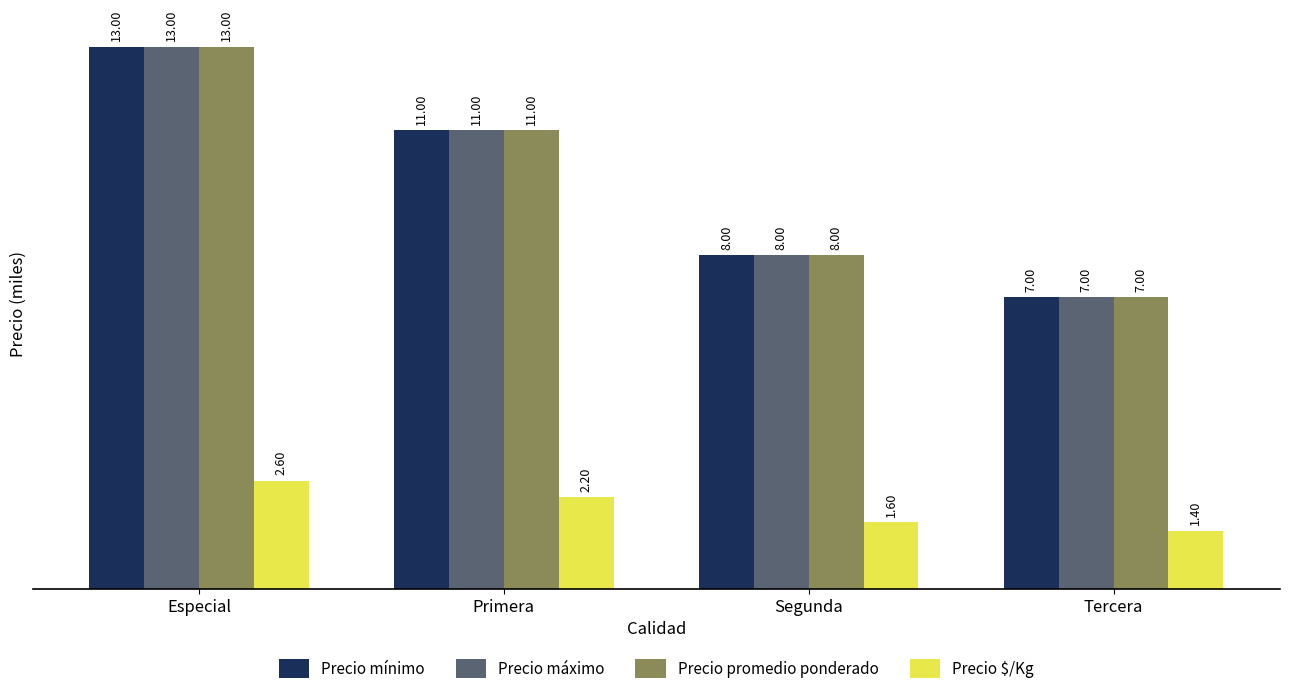

Are the bars grouped side by side (vs. stacked)?

Yes